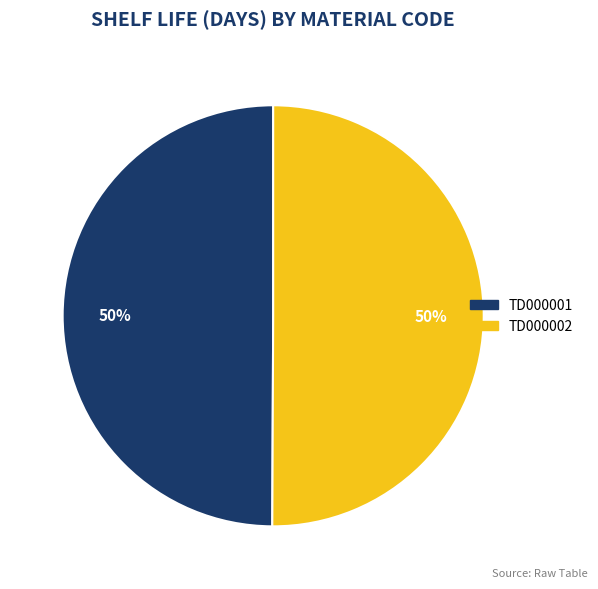

What is the ratio of the value at TD000001 to the value at TD000002?

1.0